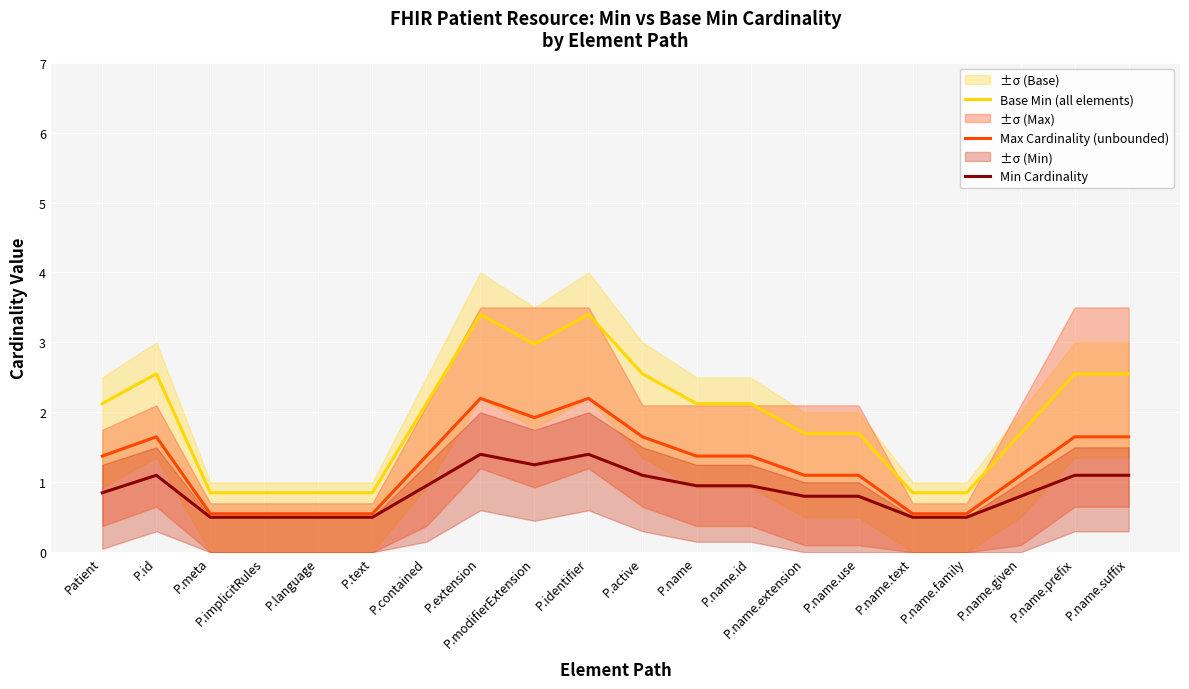

Between P.language and P.extension, which series saw the biggest shift?

Base Min (all elements)